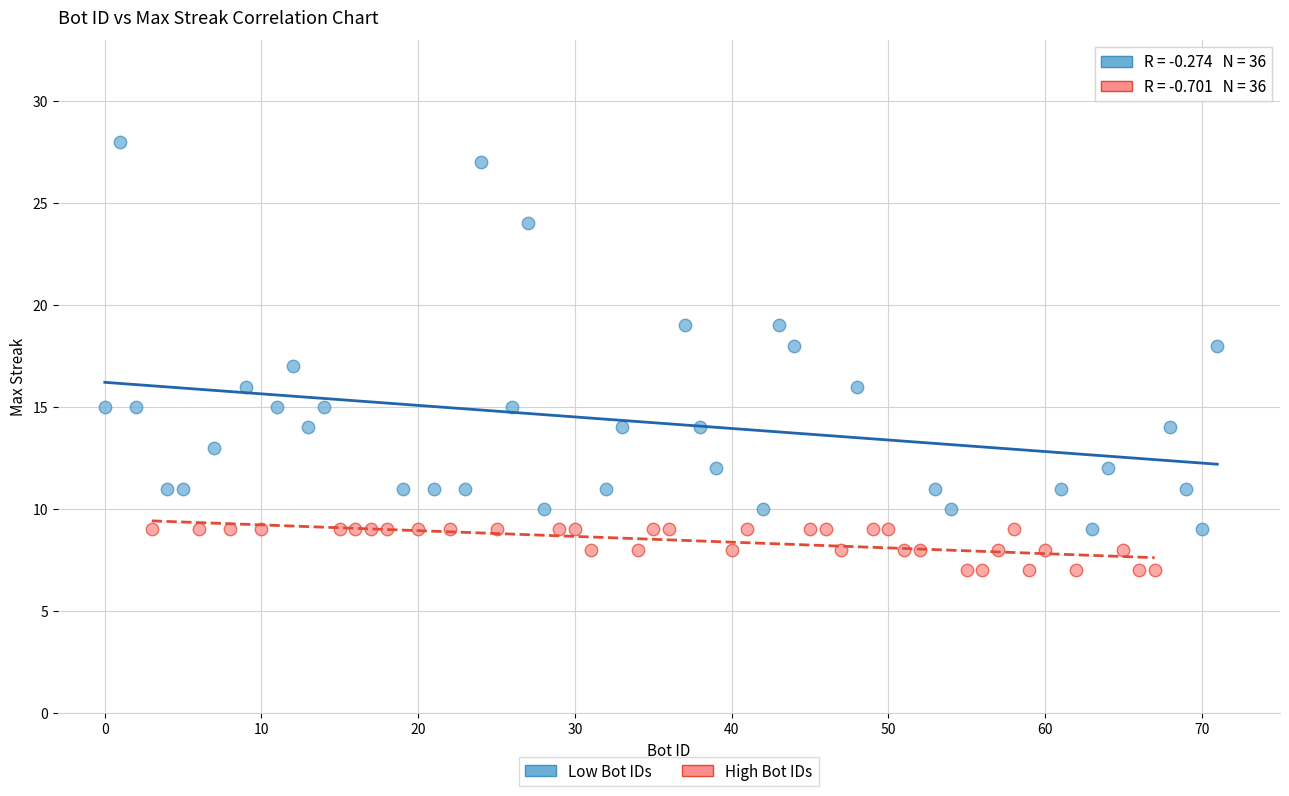

Which series has the largest Y range (max minus min)?

Low Bot IDs